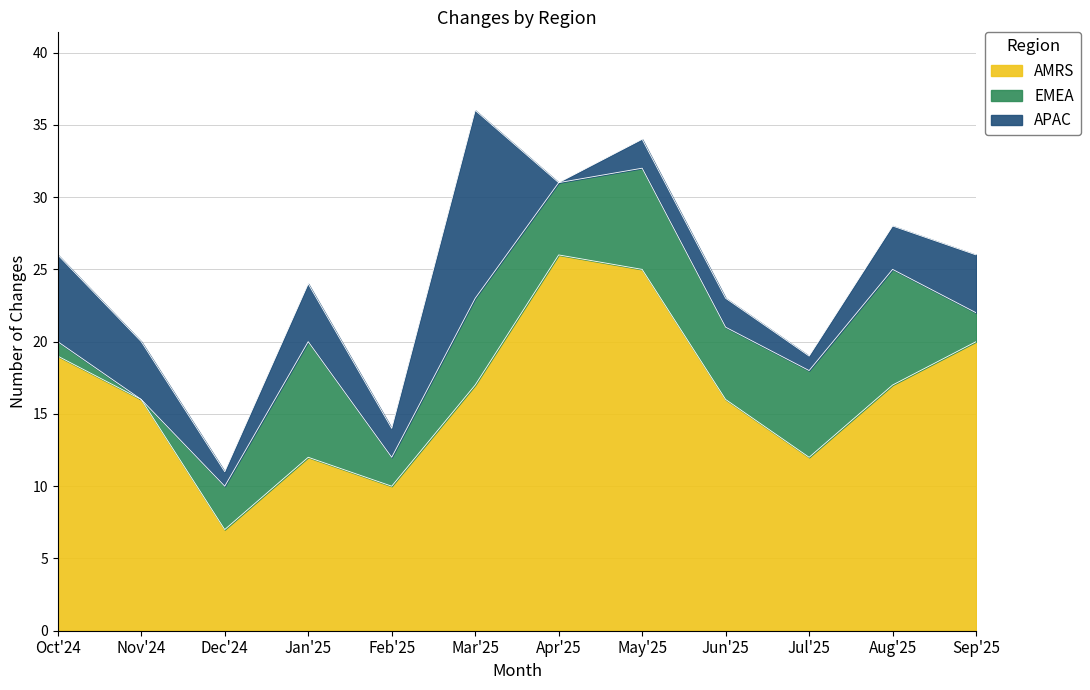

At which label does EMEA first exceed 5?

Jan'25